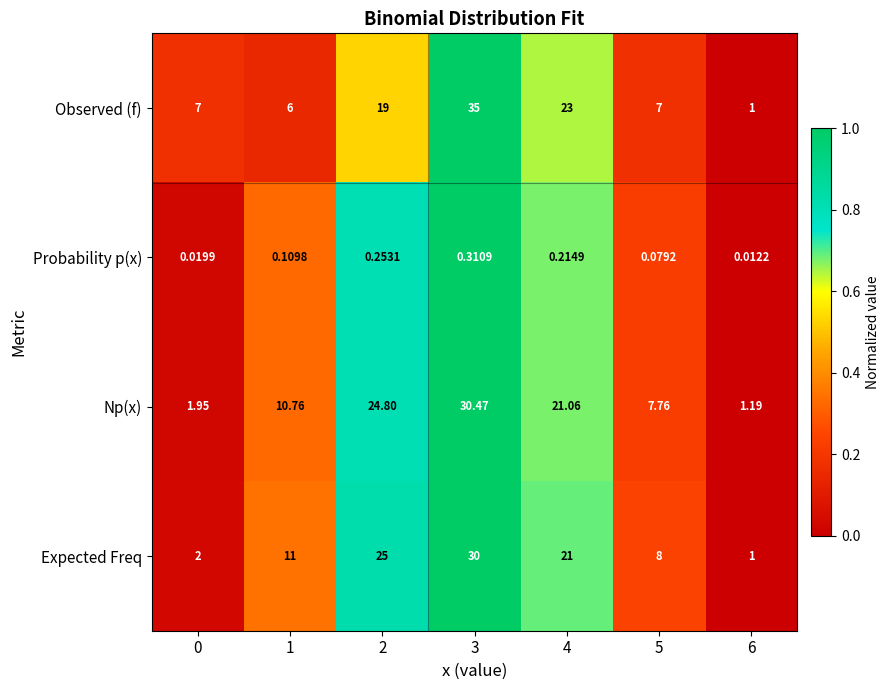

How many categories are shown in the chart?

7